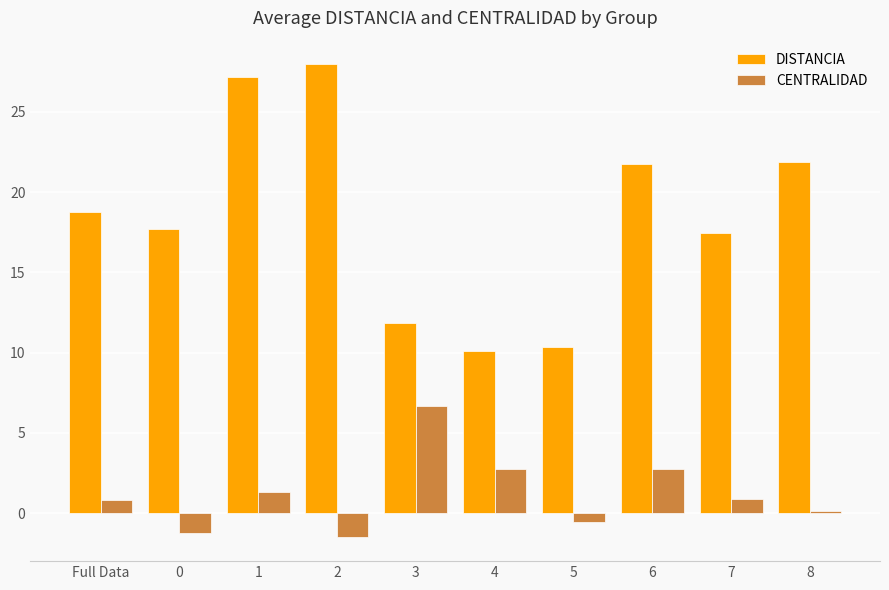

At which category is the sum across all series the highest?

1